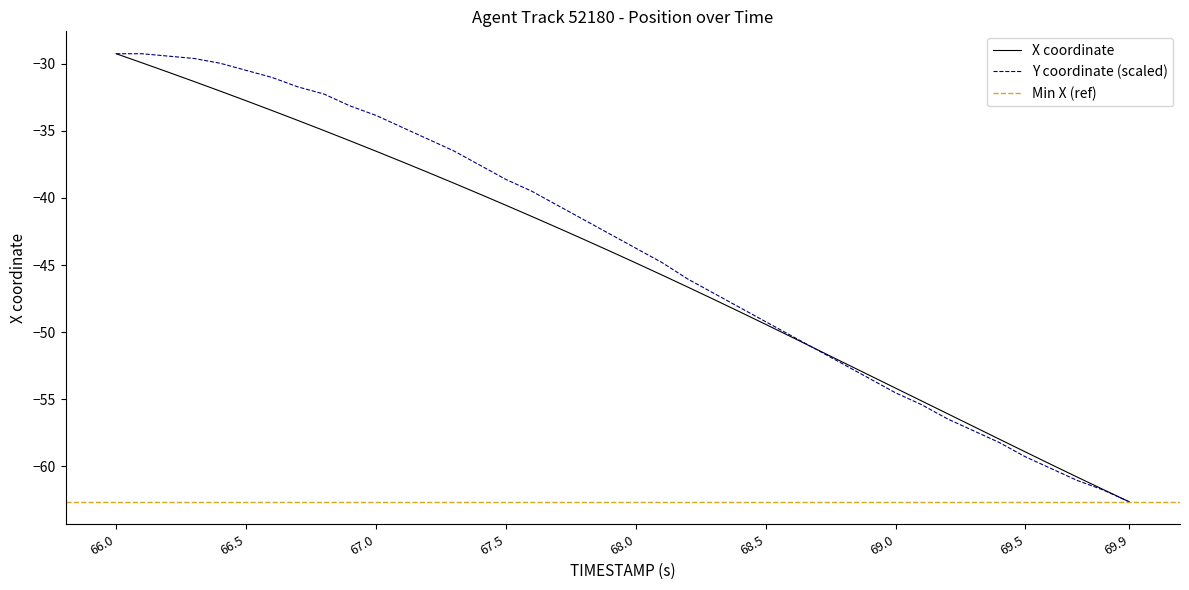

What is the difference between the maximum and minimum values in the Y series?

33.4